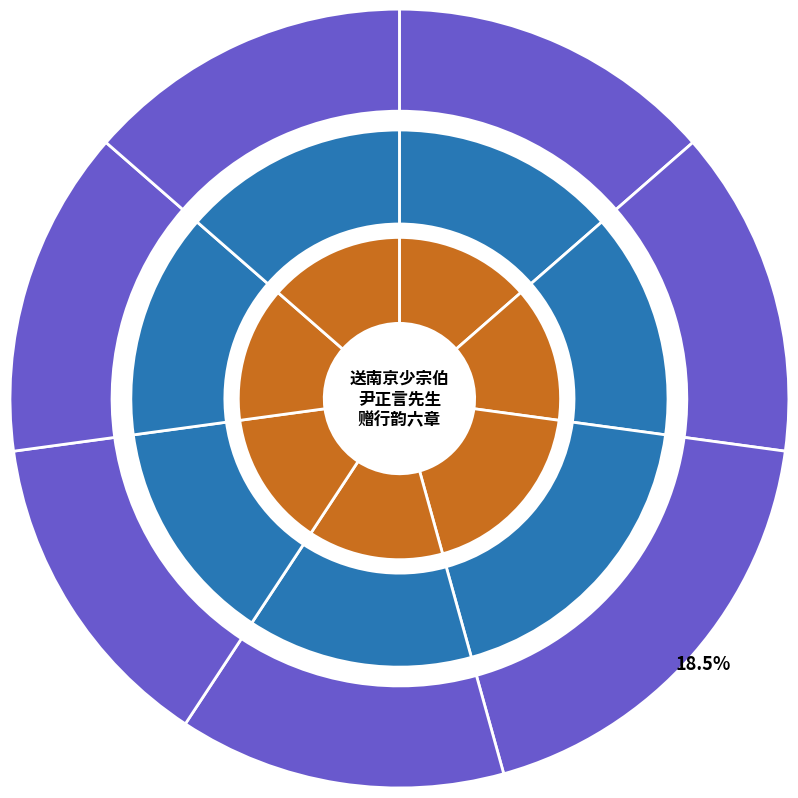

What is the change in value from 送南京少宗伯尹正言先生奉表入贺礼成还任次南都赠行韵六章 其五 to 送南京少宗伯尹正言先生奉表入贺礼成还任次南都赠行韵六章 其四?

-1